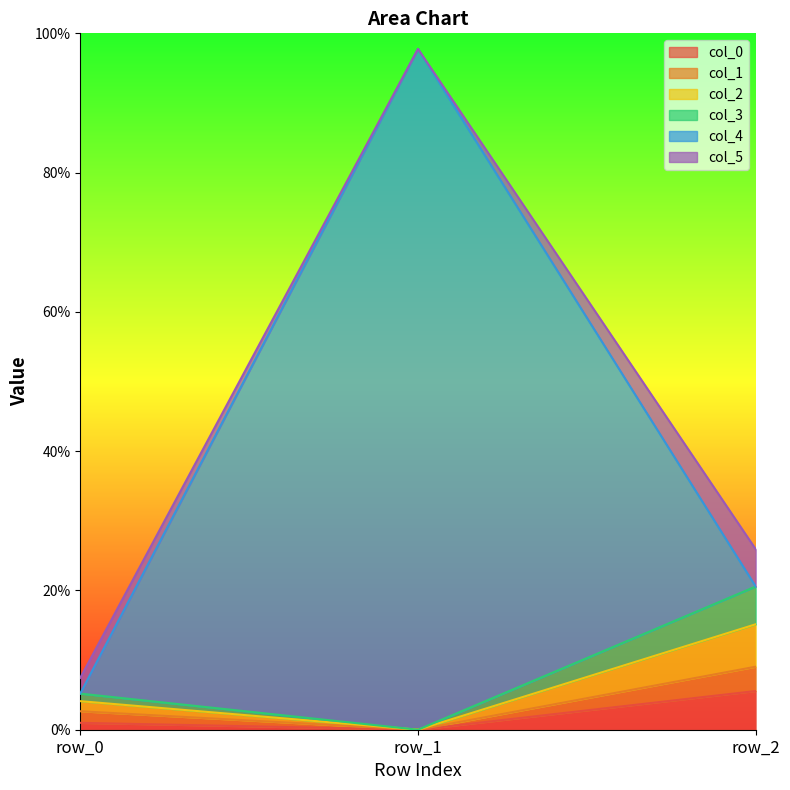

Read the col_0 value at row_2.

0.1